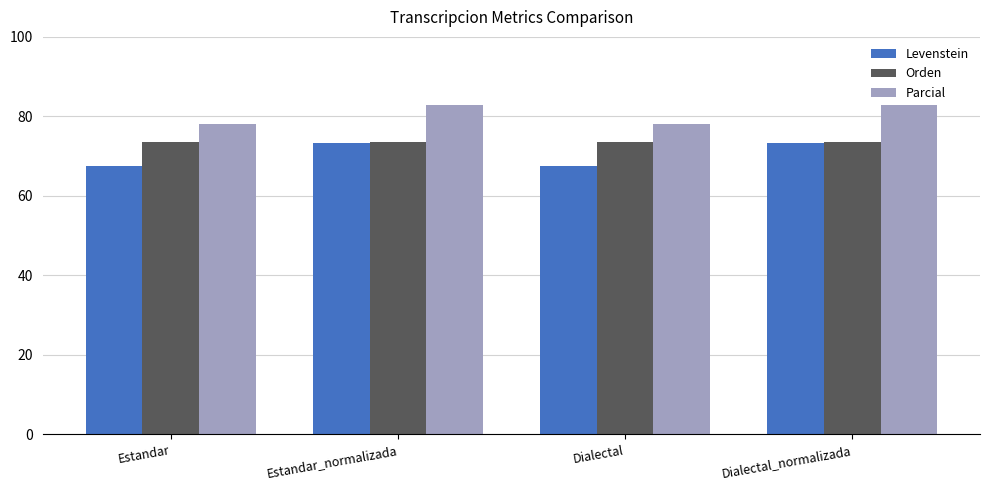

Reading left to right, what are all the values shown in this chart?

Levenstein: Estandar=67.6	Estandar_normalizada=73.3	Dialectal=67.6	Dialectal_normalizada=73.3
Orden: Estandar=73.7	Estandar_normalizada=73.7	Dialectal=73.7	Dialectal_normalizada=73.7
Parcial: Estandar=78.0	Estandar_normalizada=82.8	Dialectal=78.0	Dialectal_normalizada=82.8